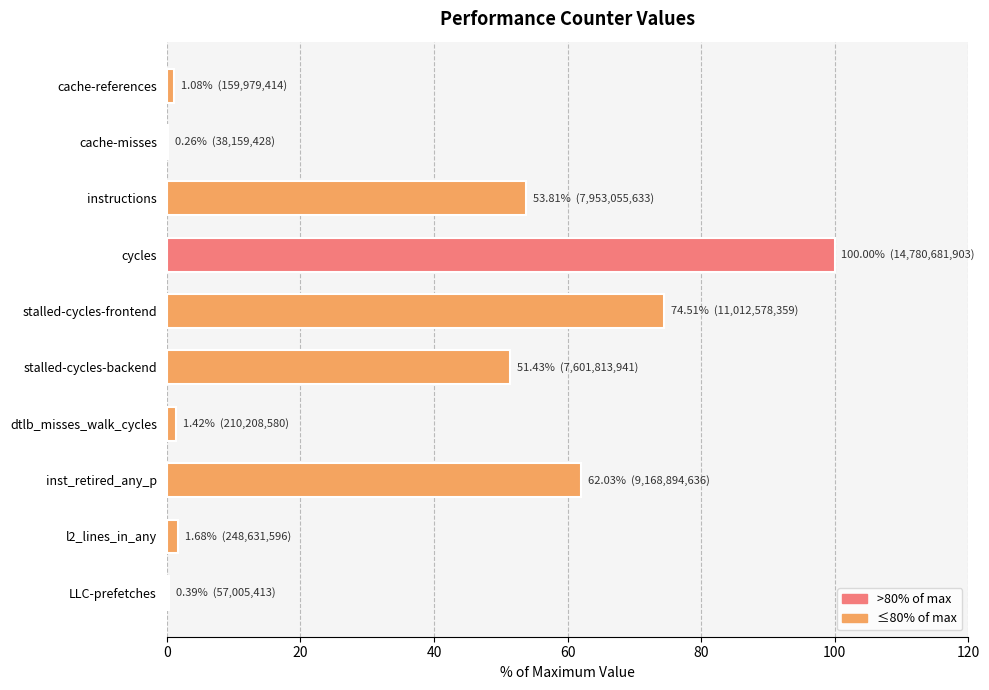

The chart shows a value of 51.4 at stalled-cycles-backend. True or false?

True